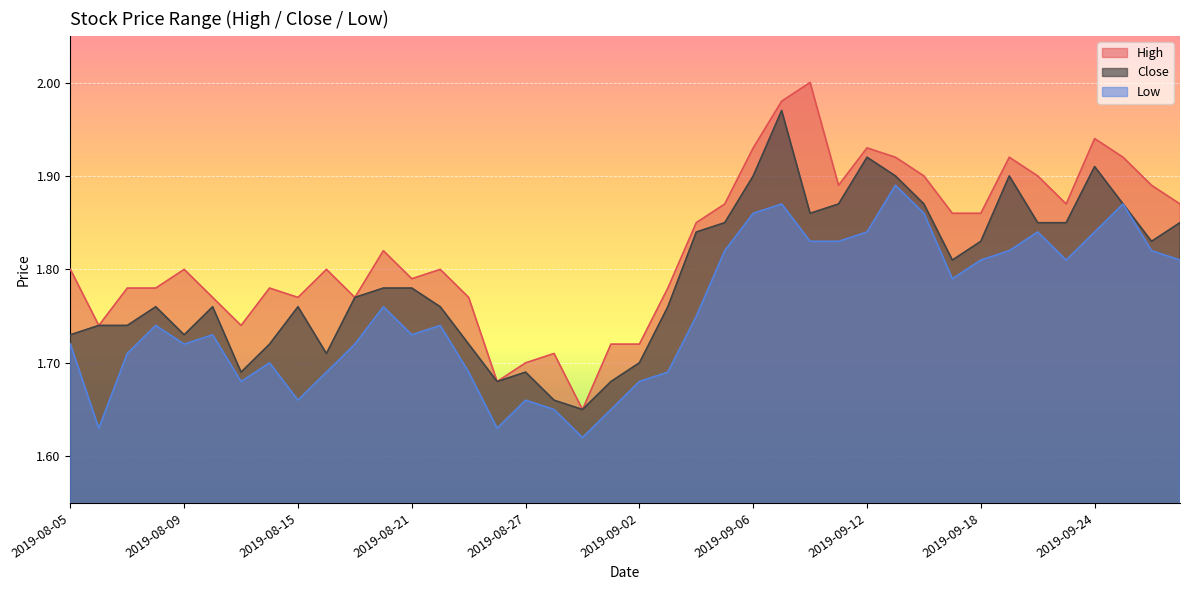

True or false: Low and High intersect in this chart.

False